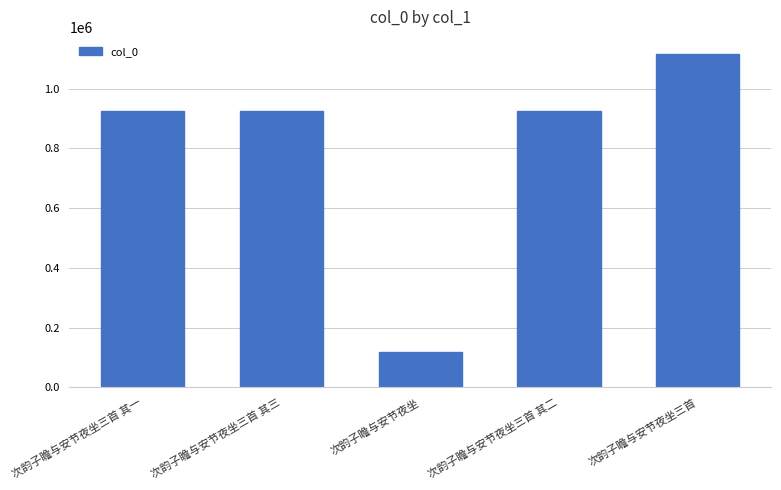

Between 次韵子瞻与安节夜坐三首 其二 and 次韵子瞻与安节夜坐三首, which is larger?

次韵子瞻与安节夜坐三首